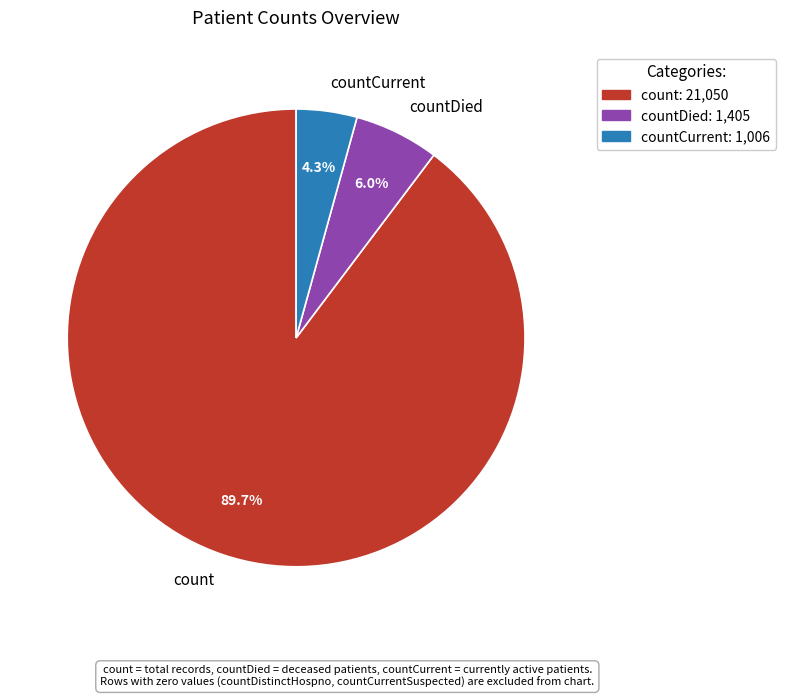

Between count and countCurrent, which is larger?

count